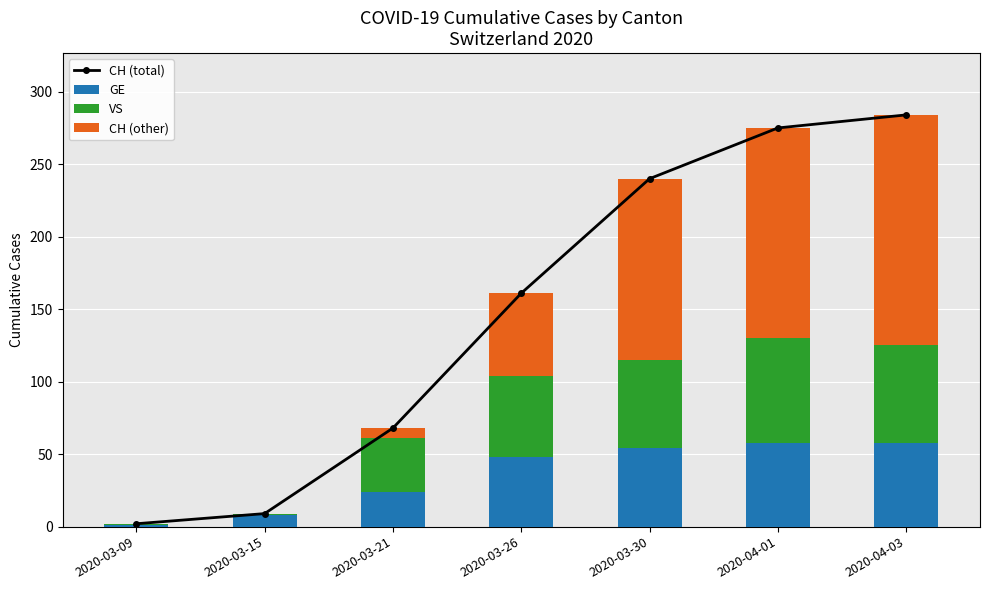

At which category is the sum across all series the highest?

2020-04-03